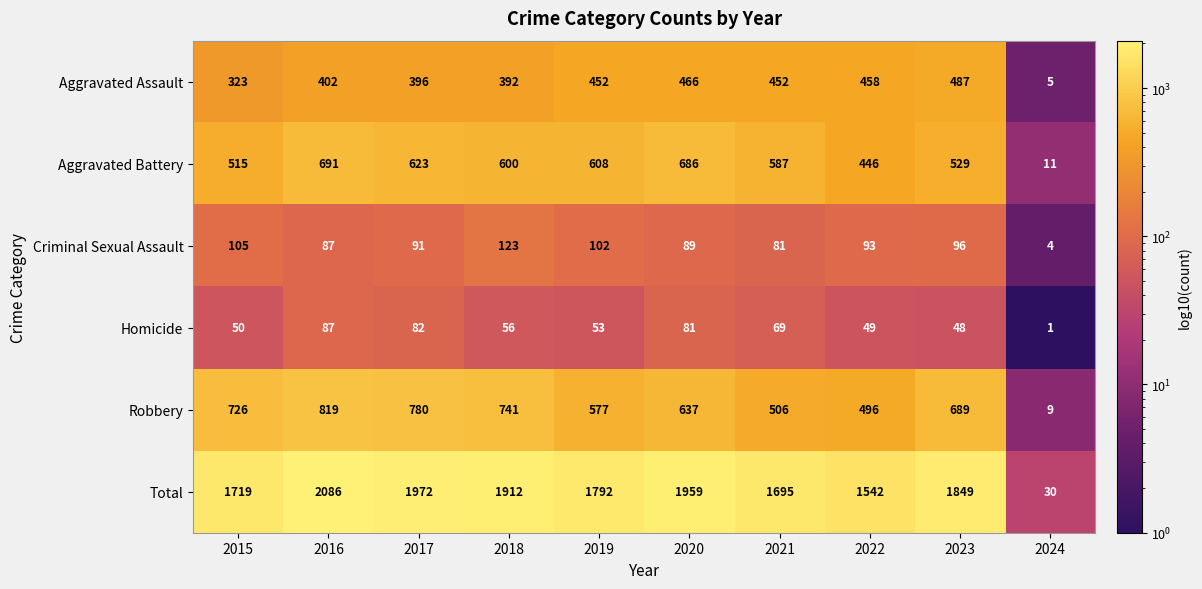

The Criminal Sexual Assault series shows 25 at 2016. True or false?

False